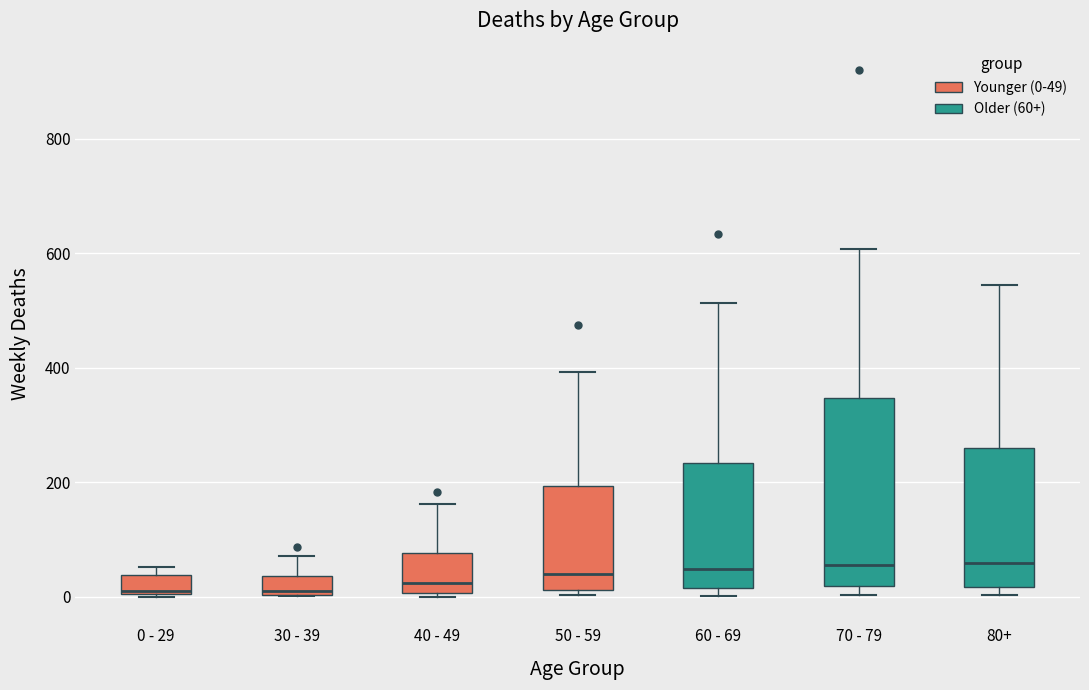

Which box is the tallest, from its lower edge to its upper edge?

70 - 79